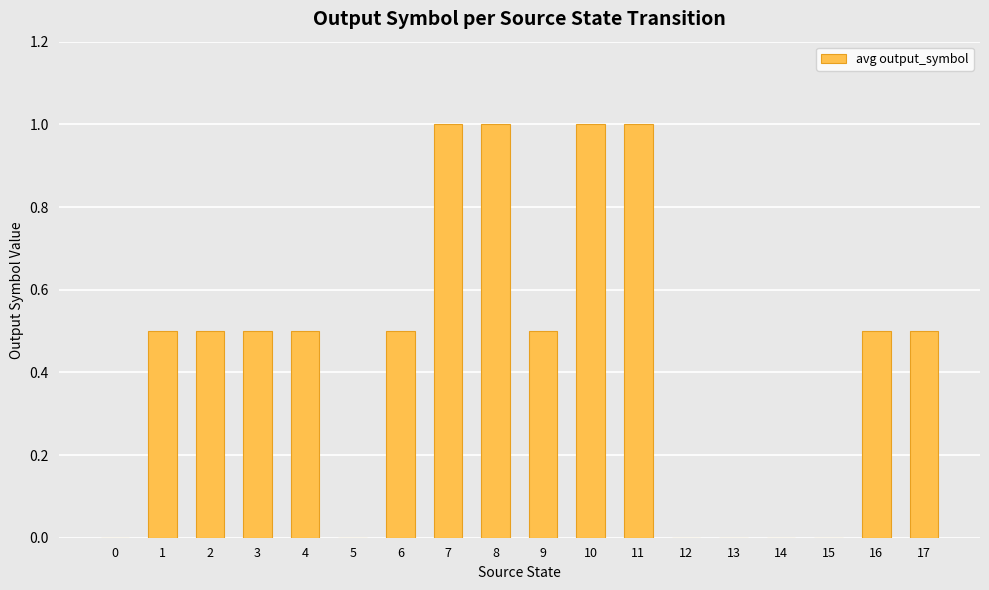

Reading left to right, what are all the values shown in this chart?

0=0.0	1=0.5	2=0.5	3=0.5	4=0.5	5=0.0	6=0.5	7=1.0	8=1.0	9=0.5	10=1.0	11=1.0	12=0.0	13=0.0	14=0.0	15=0.0	16=0.5	17=0.5